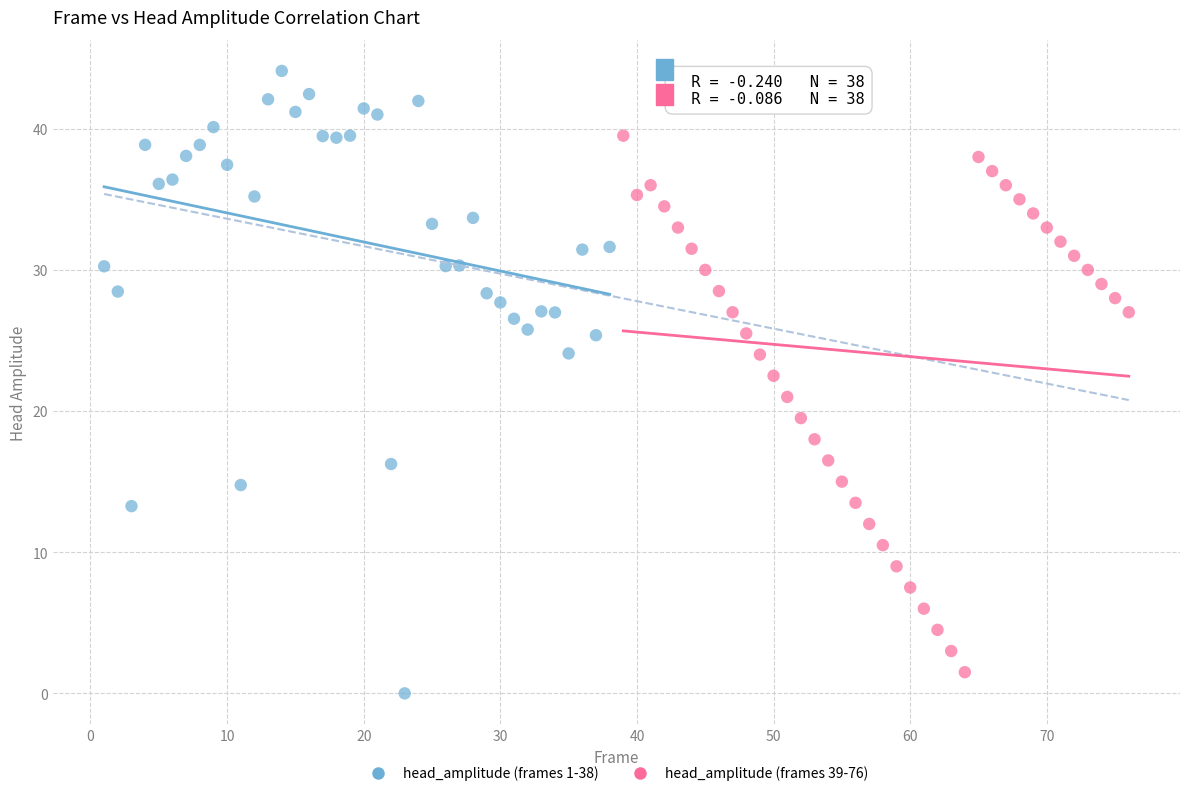

What are all the series names shown in the legend?

head_amplitude (frames 1-38), head_amplitude (frames 39-76)